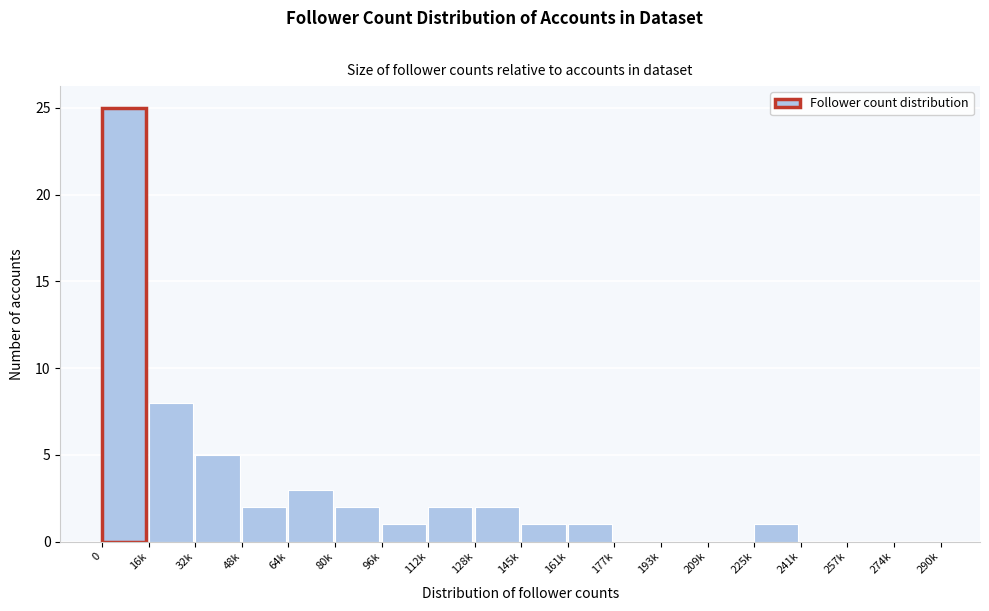

Reading left to right, transcribe all the data shown in this chart.

0=25	16k=8	32k=5	48k=2	64k=3	80k=2	96k=1	112k=2	128k=2	145k=1	161k=1	177k=0	193k=0	209k=0	225k=1	241k=0	257k=0	274k=0